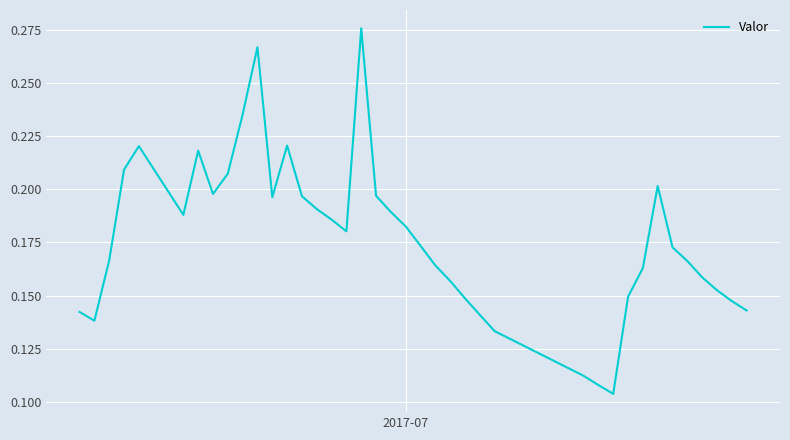

Reading right to left, what are all the values shown in this chart?

0.1	0.1	0.2	0.2	0.2	0.2	0.2	0.2	0.1	0.1	0.1	0.1	0.1	0.1	0.1	0.2	0.2	0.2	0.2	0.2	0.2	0.3	0.2	0.2	0.2	0.2	0.2	0.2	0.3	0.2	0.2	0.2	0.2	0.2	0.2	0.2	0.2	0.1	0.1